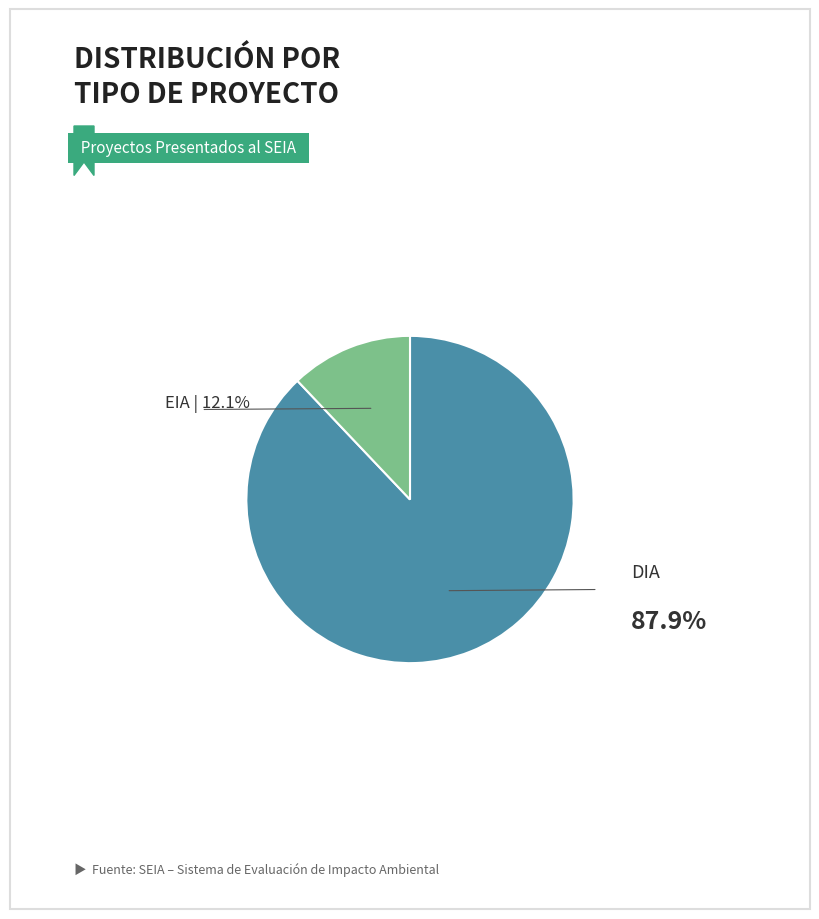

Does any single category account for the majority?

Yes